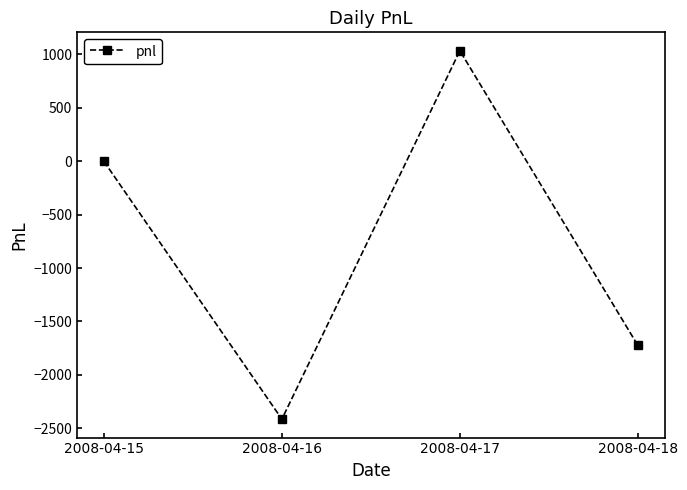

At which label is the value closest to -690?

2008-04-15